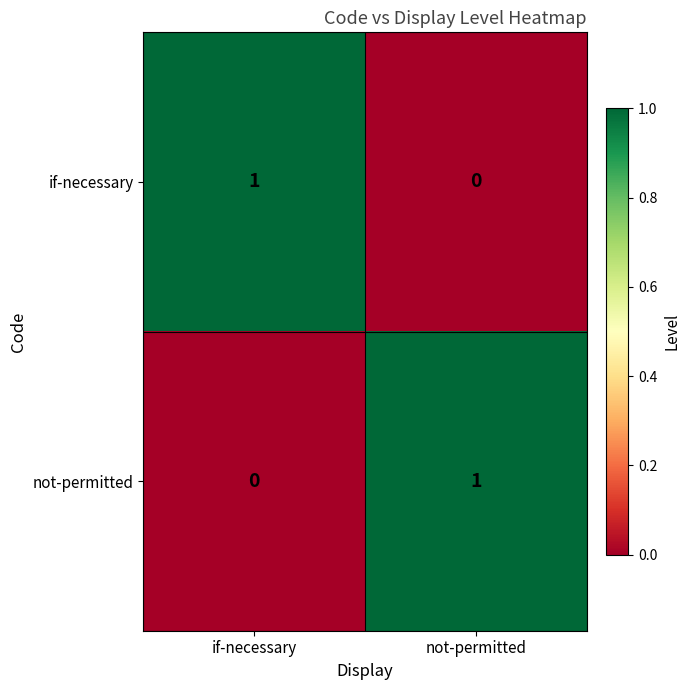

At if-necessary, list the series in order from smallest to largest.

not-permitted, if-necessary